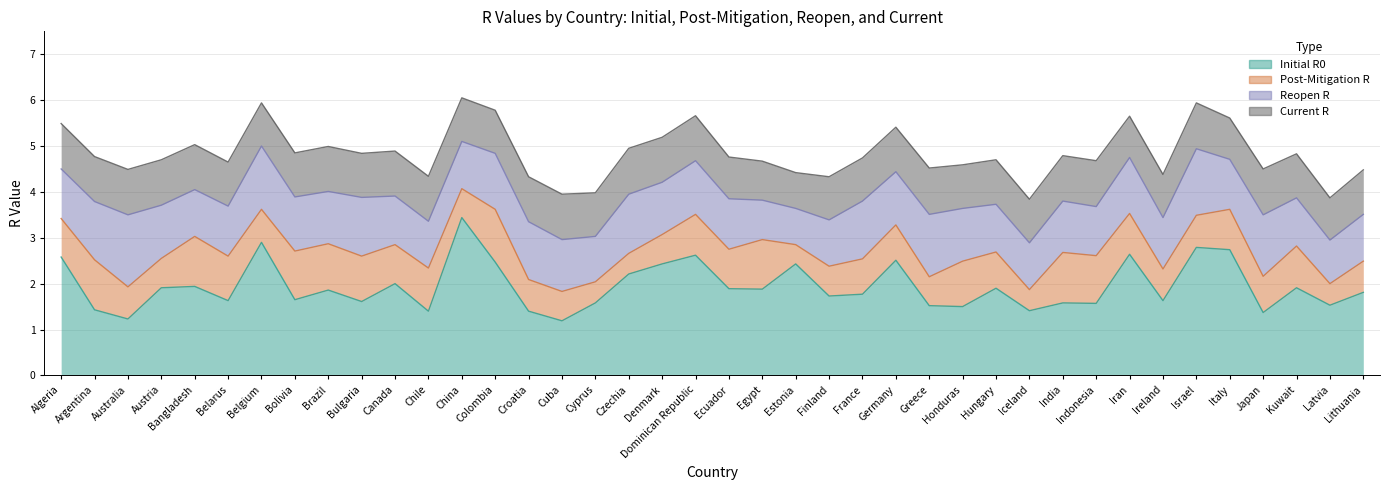

Count the number of categories in the chart.

40